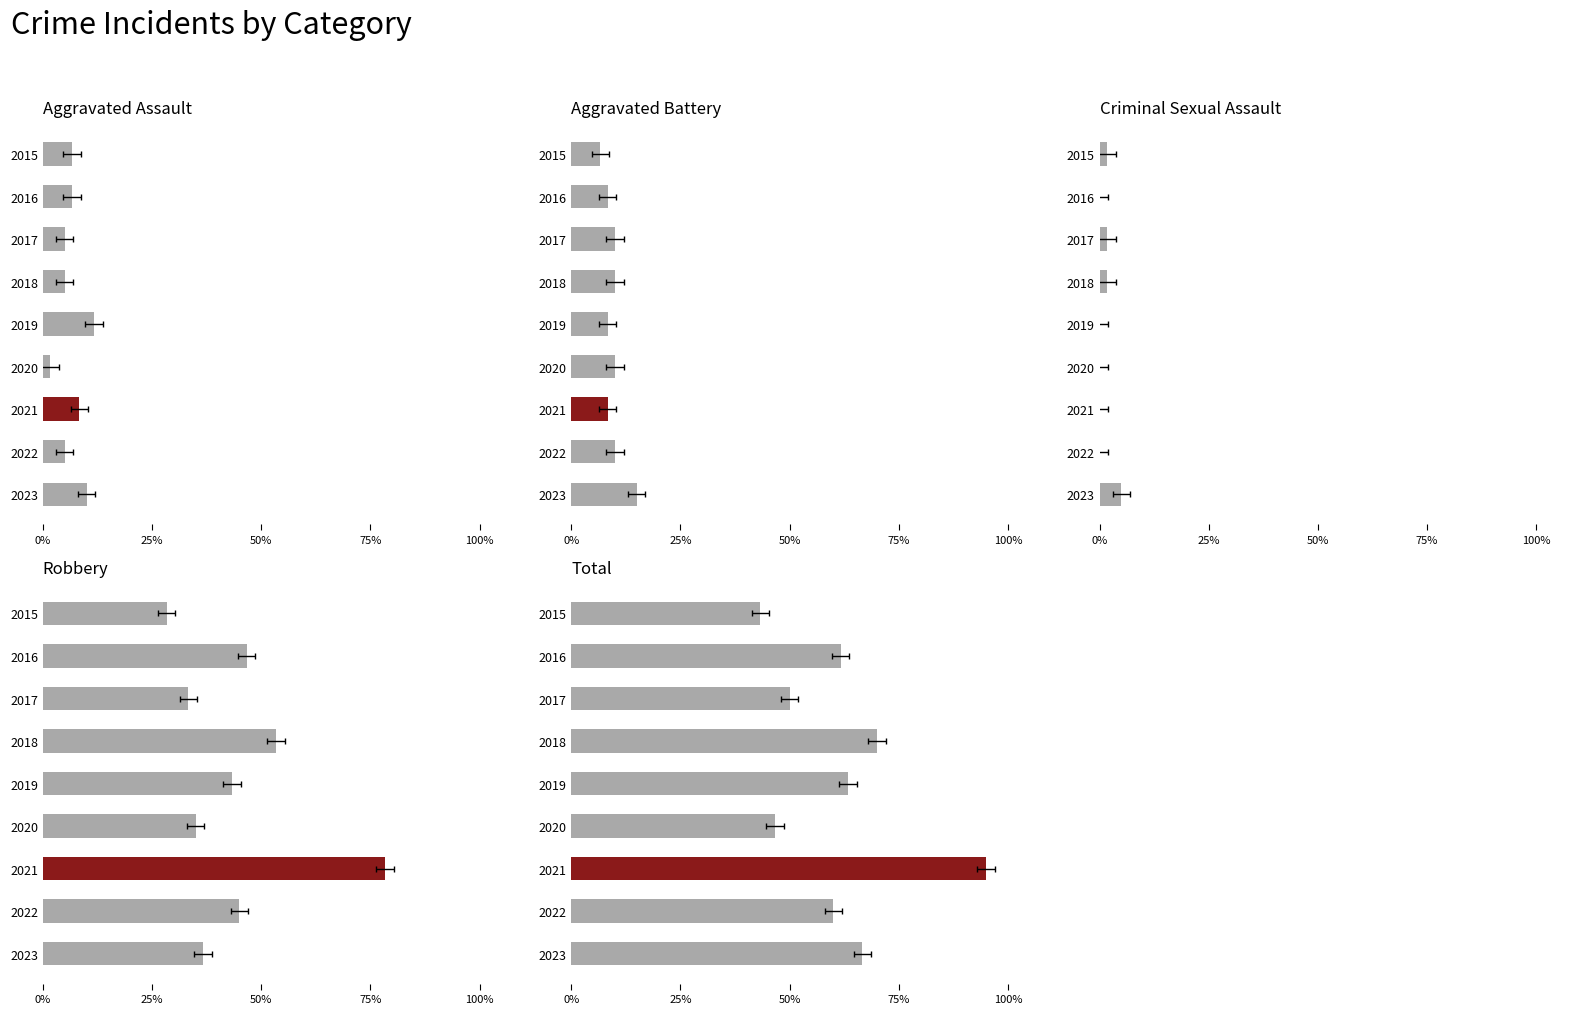

What is the difference between the highest and lowest values at 2016?

61.7